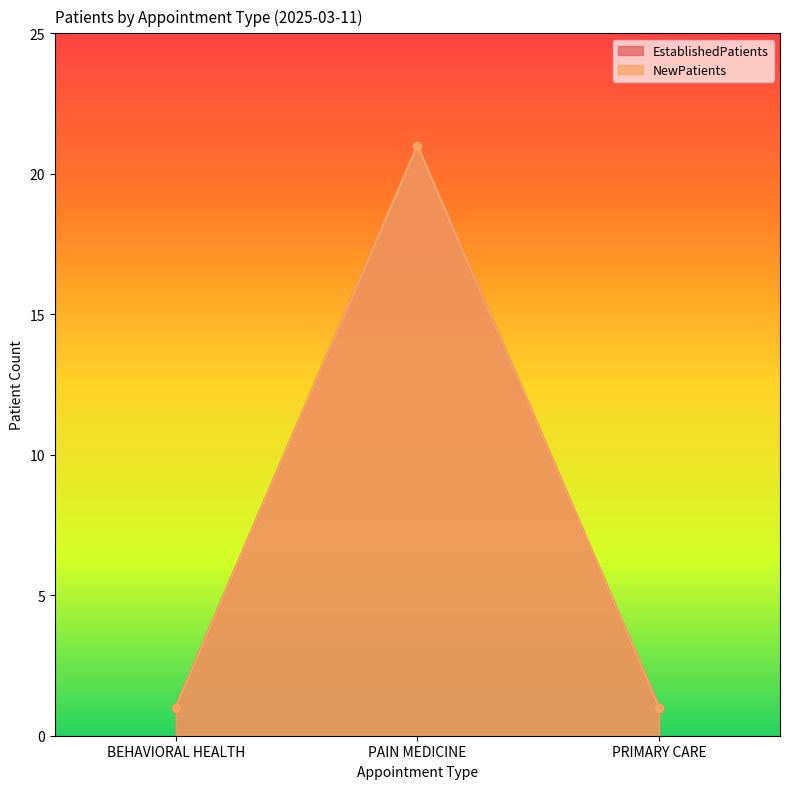

What is the label of the 1st point from the left?

BEHAVIORAL HEALTH